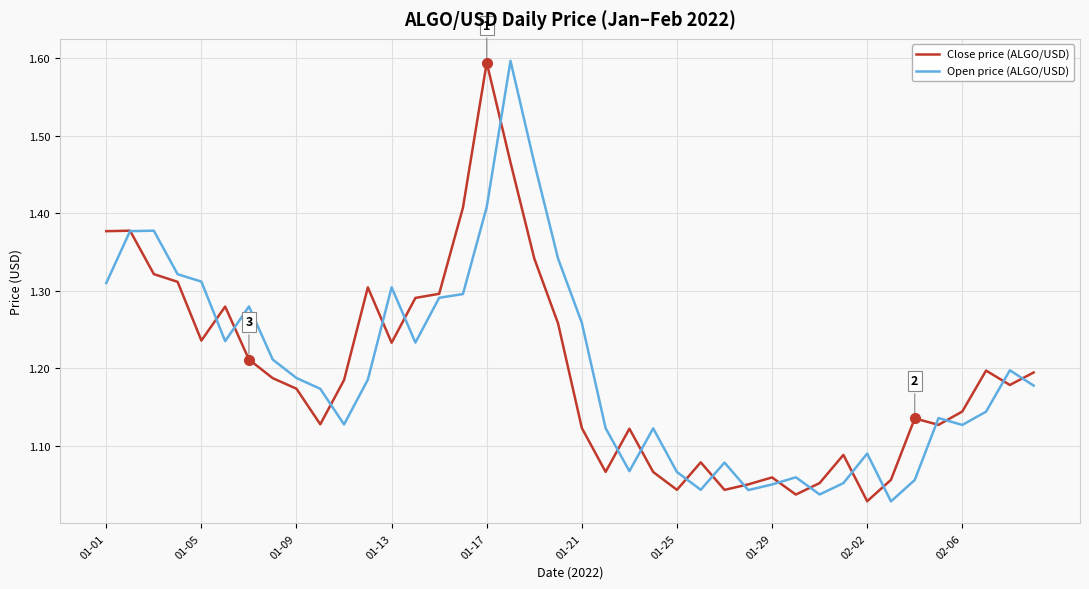

What is the maximum value shown in the chart?

1.6